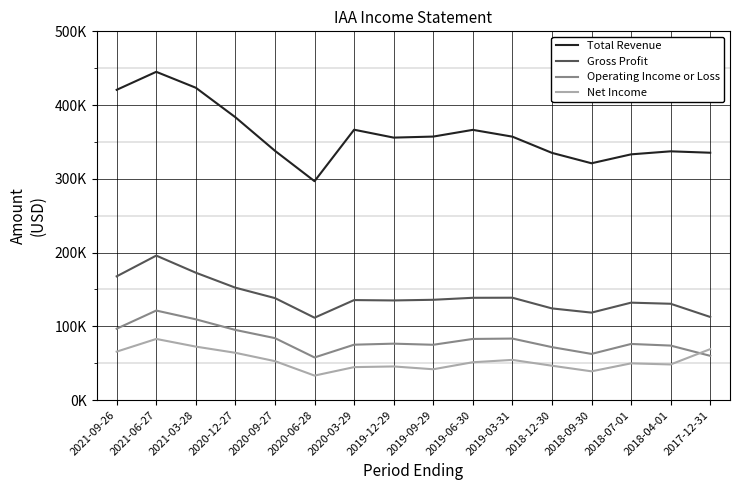

The value of Total Revenue at 2020-03-29 is 366600. True or false?

True